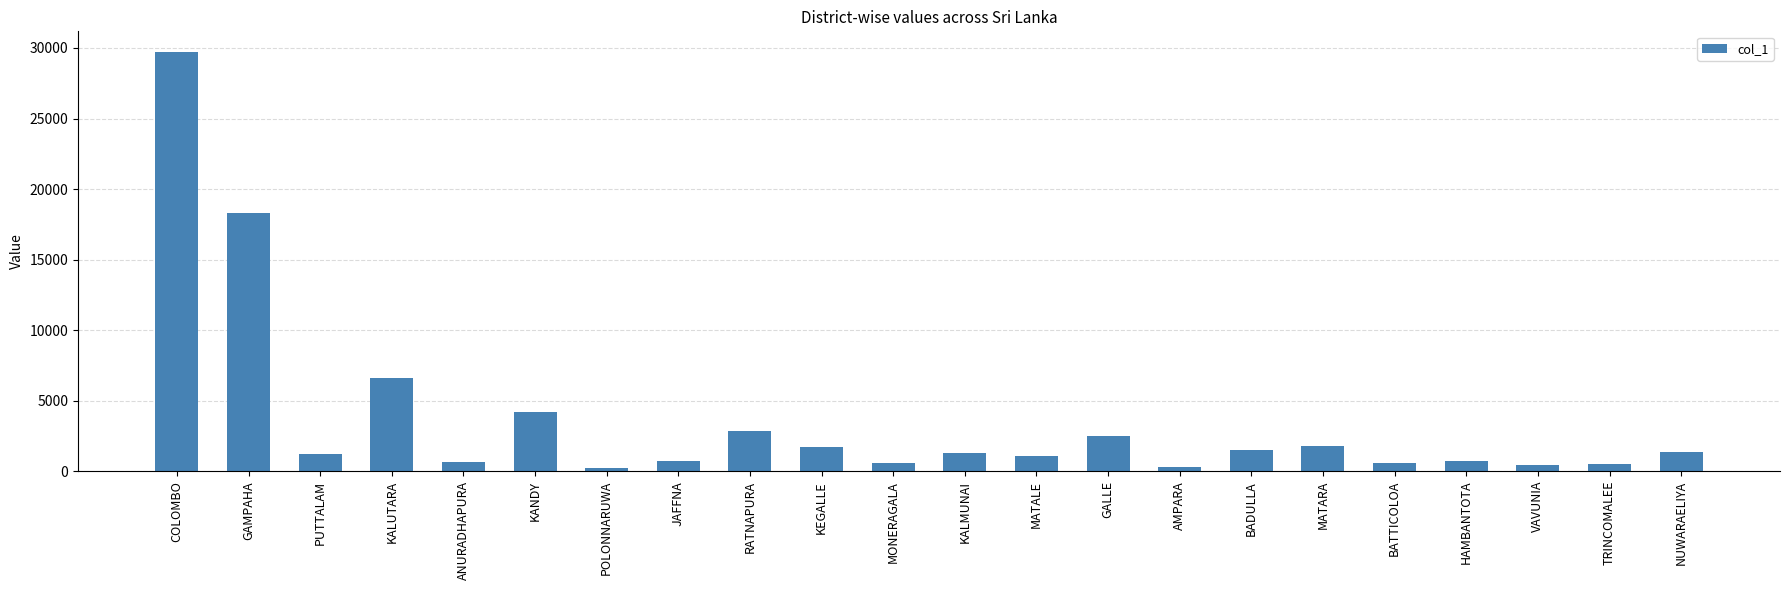

How many distinct data groups are displayed?

1